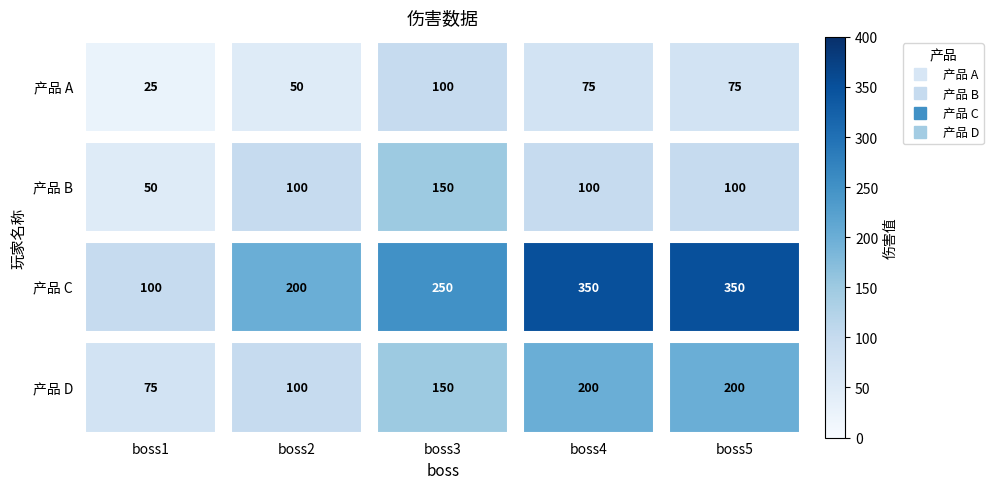

Rank the series by their average value, from lowest to highest.

产品 A, 产品 B, 产品 D, 产品 C